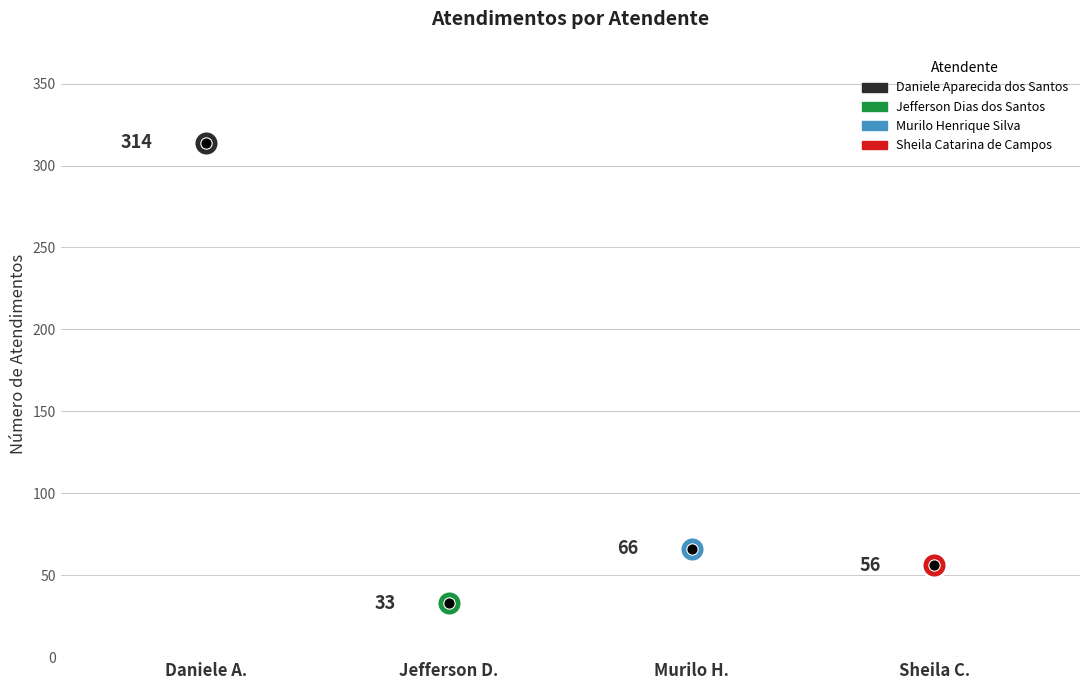

Which has a higher value, Sheila Catarina de Campos or Jefferson Dias dos Santos?

Sheila Catarina de Campos